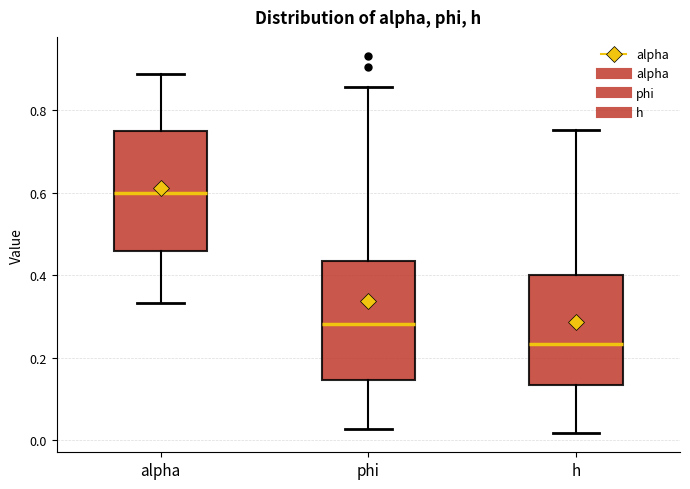

Where does the lower whisker of the box for alpha end on the y-axis? The values are not printed on the chart, so give them approximately, as read against the axis.

0.34